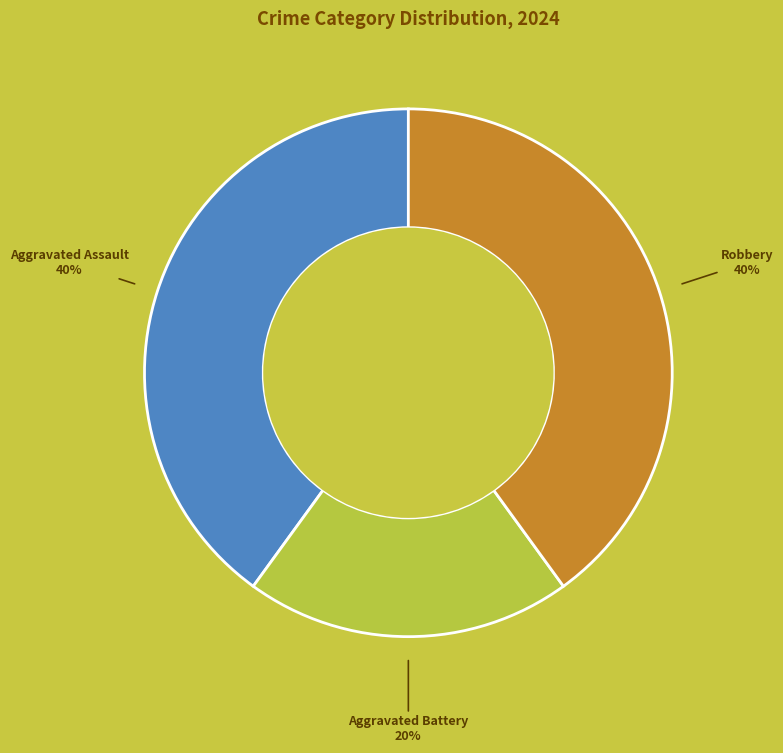

Is it true that Aggravated Assault is 40% of the pie?

True